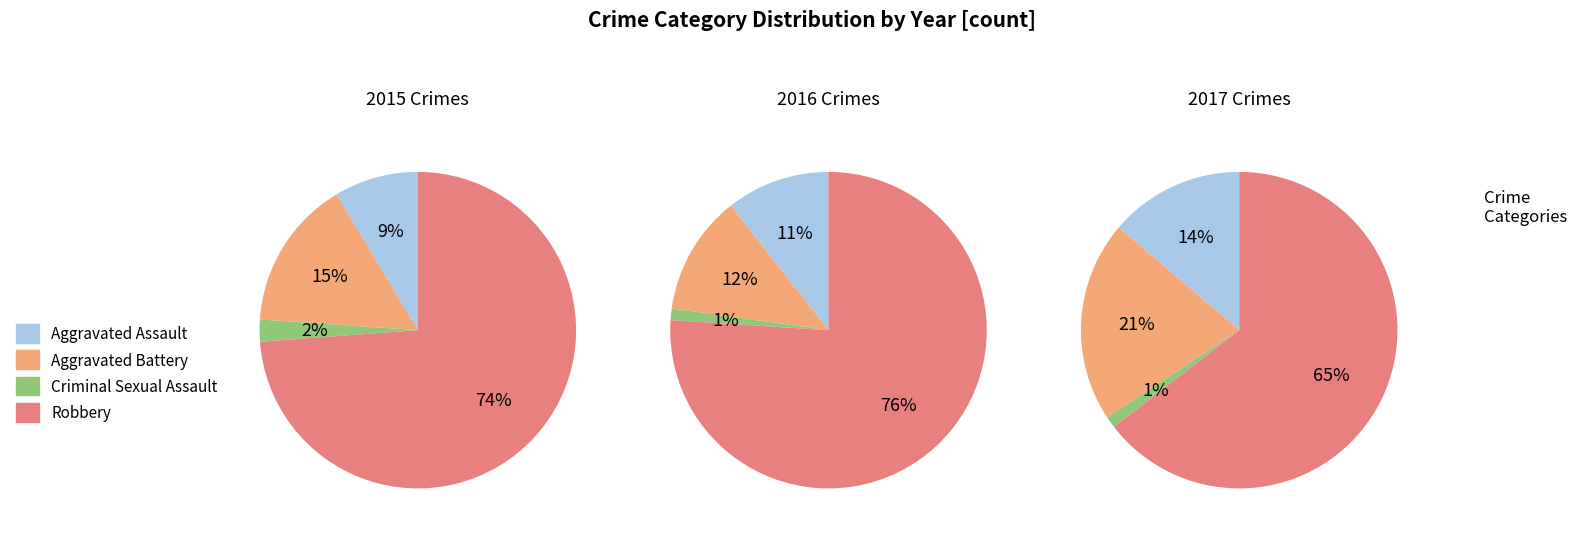

Is it true that Aggravated Battery is 15% of the pie?

True